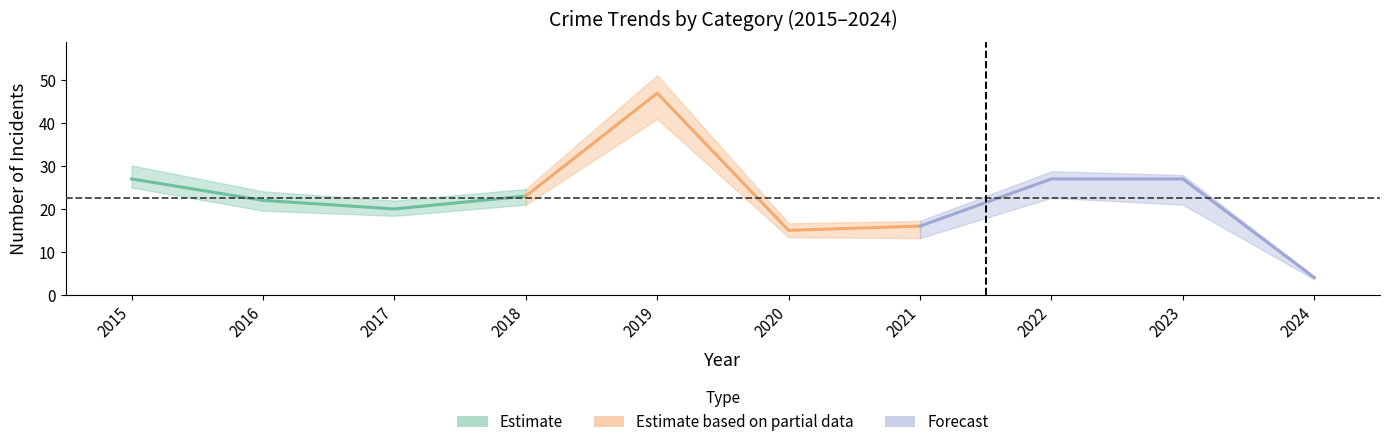

Reading left to right, transcribe all the data shown in this chart.

Estimate: 27	22	20	23
Estimate based on partial data: 23	47	15	16
Forecast: 16	27	27	4